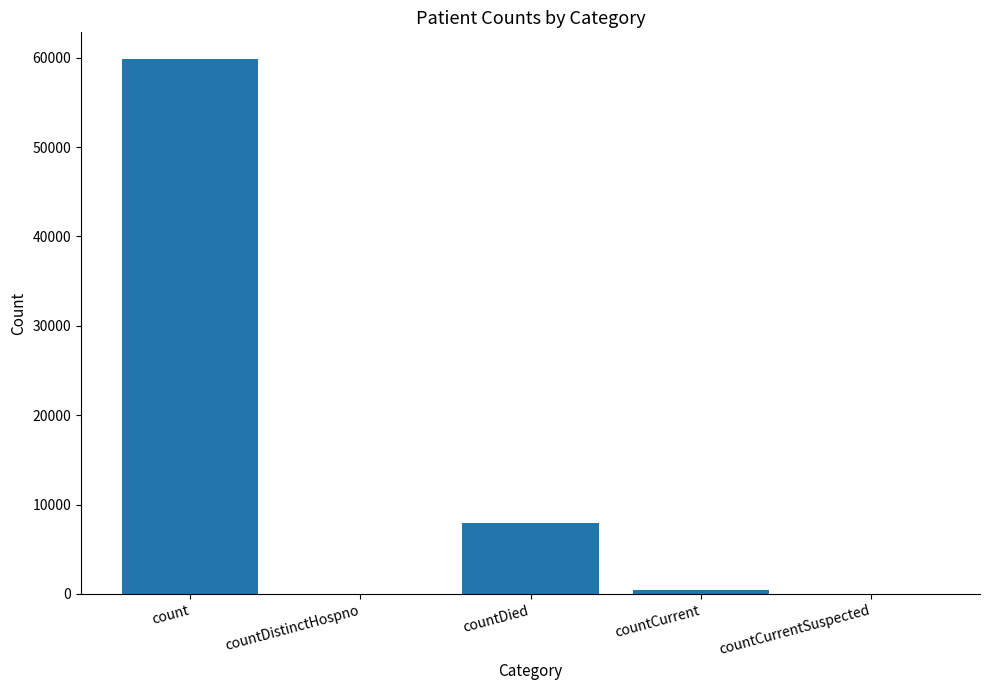

Where is the data nearest to the value 29924?

countDied